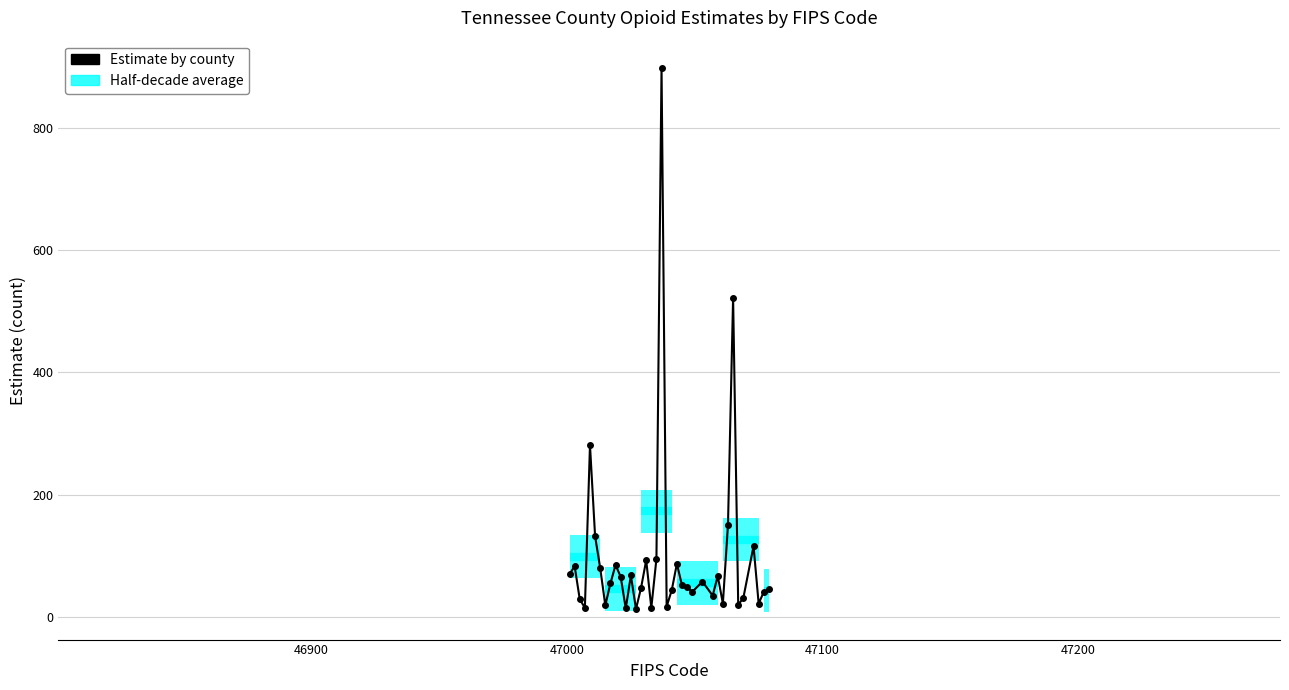

What is the smallest value displayed?

13